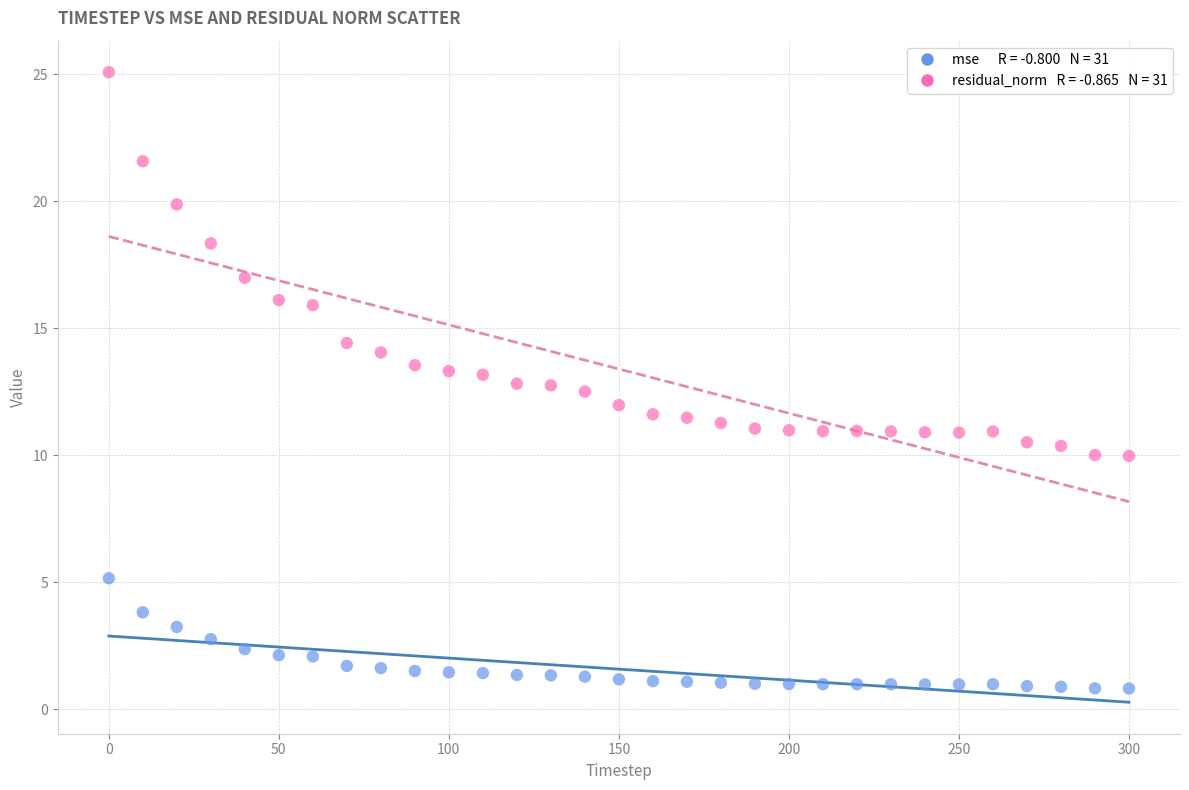

Across all data points, what is the range of Y values (max minus min)?

24.3